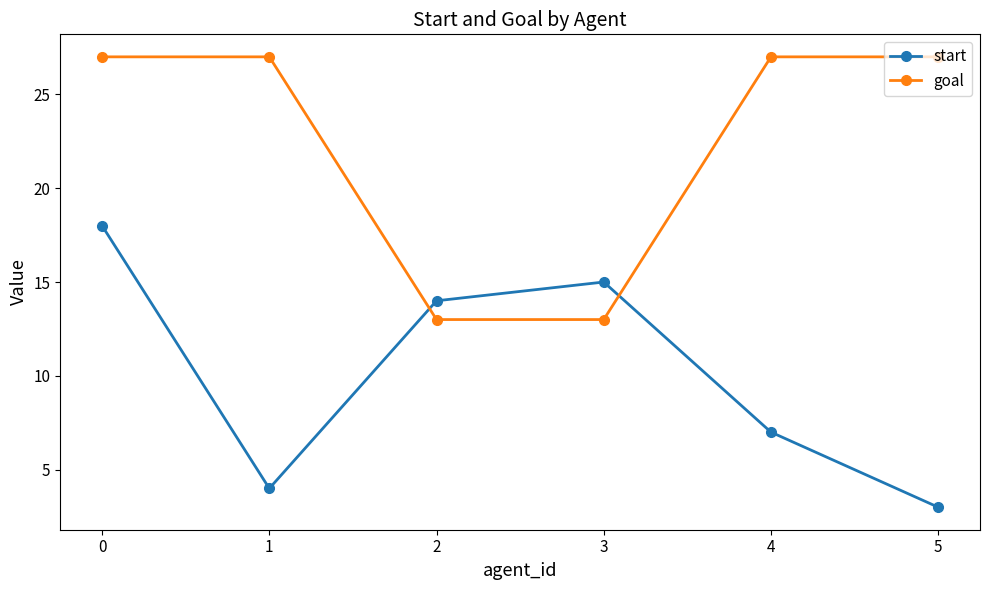

Count the number of data series in this chart.

2